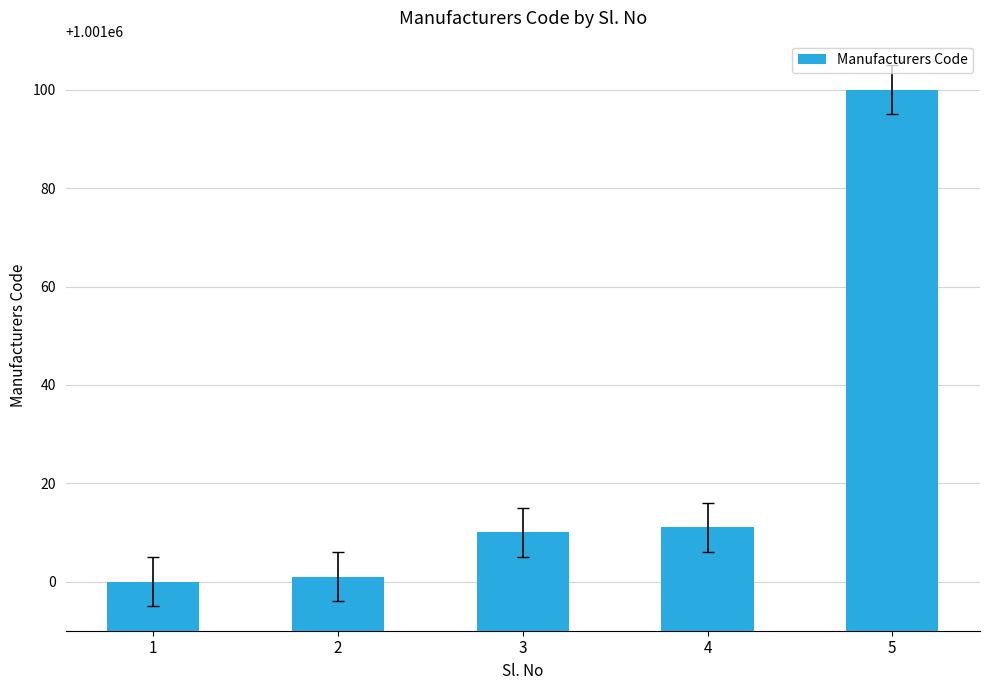

What is the greatest value displayed?

1001100